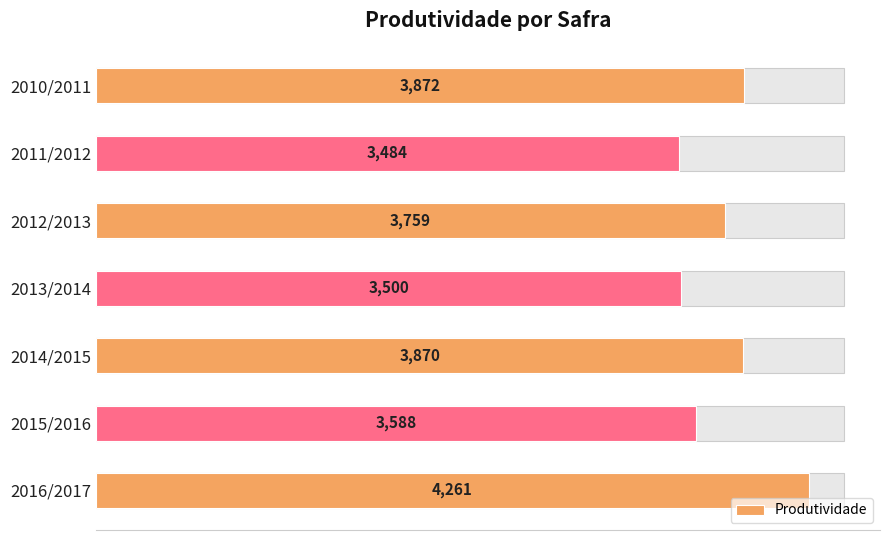

How many series are shown in this chart?

1